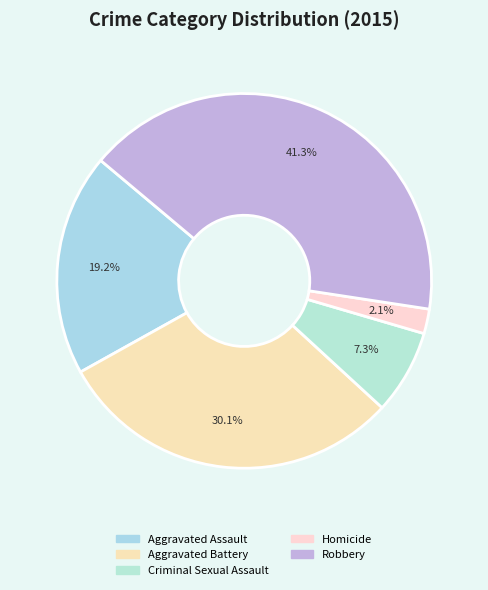

What portion of the pie excludes Aggravated Assault?

80.8%